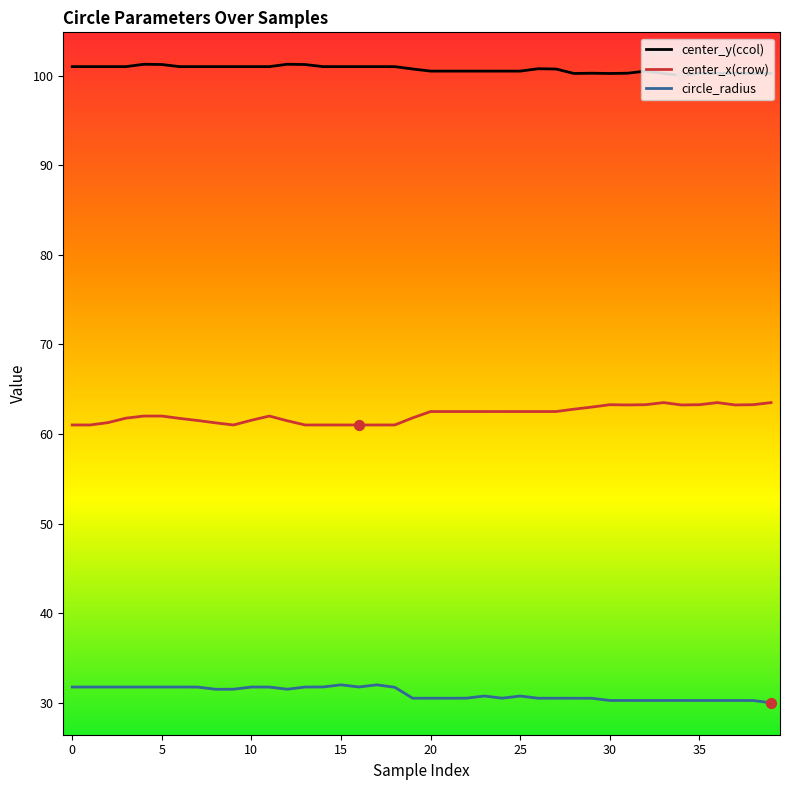

Which series has the largest total across all categories?

center_y(ccol)